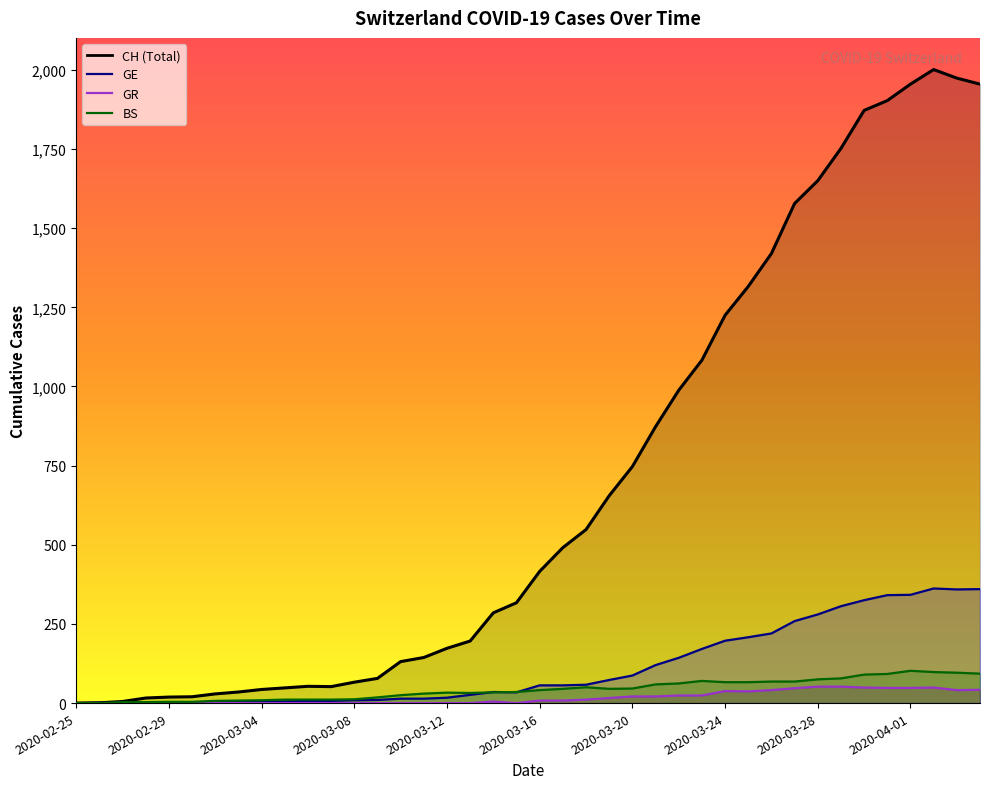

What are all the series names shown in the legend?

CH, GE, GR, BS